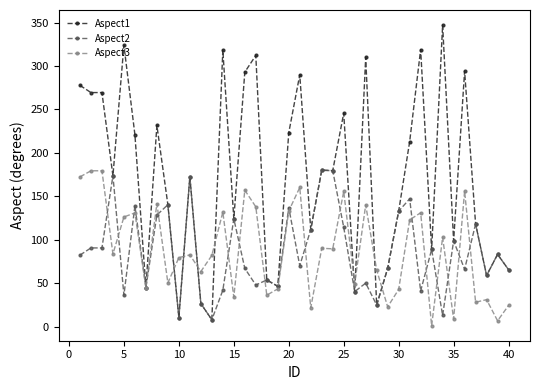

What are all the series names shown in the legend?

Aspect1, Aspect2, Aspect3